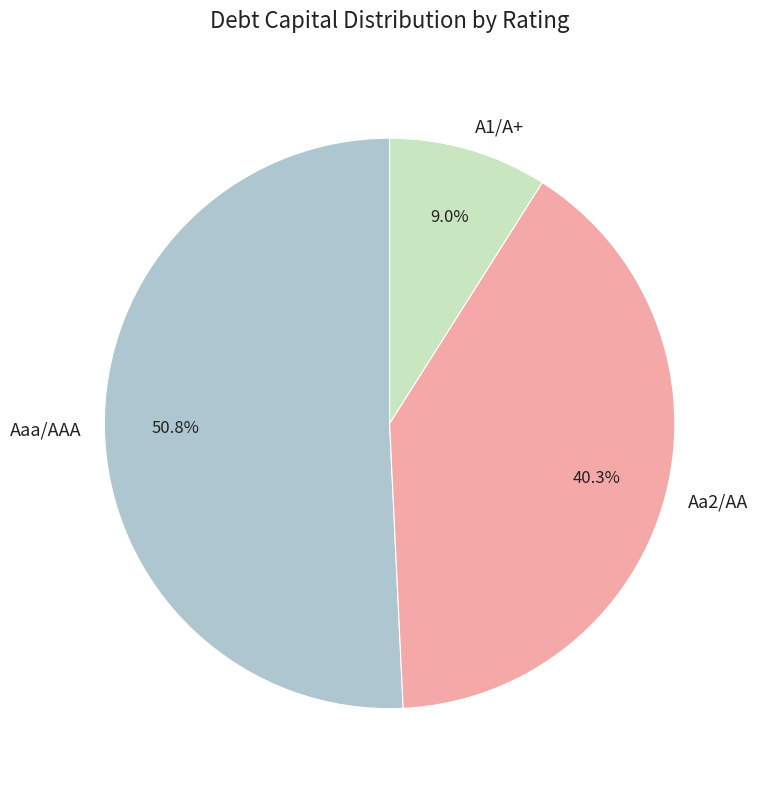

Do Aaa/AAA and Aa2/AA together represent more than half of the pie?

Yes